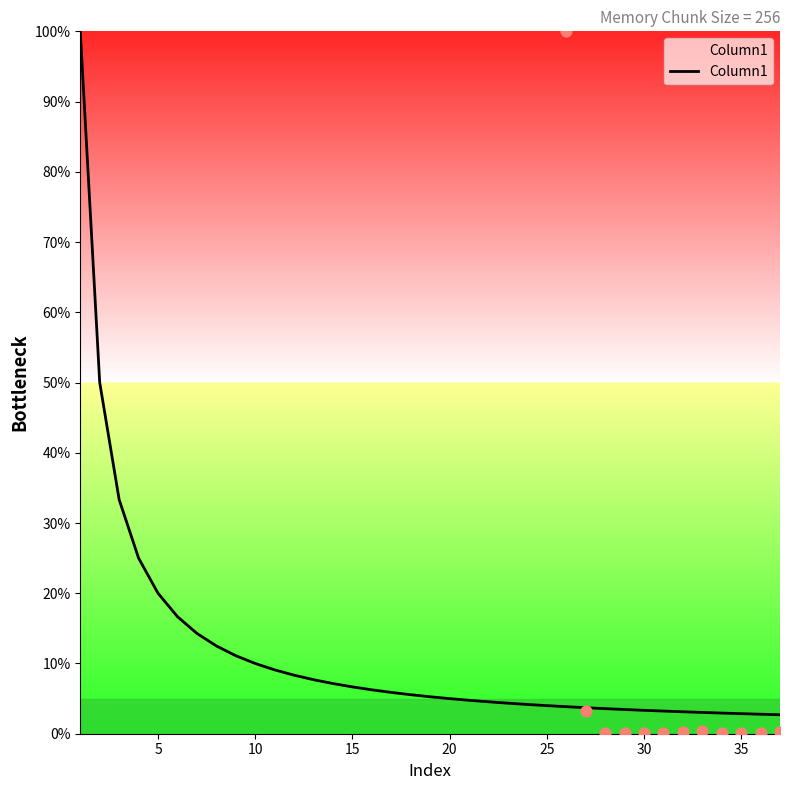

What is the highest value of the Column1 series?

100.0